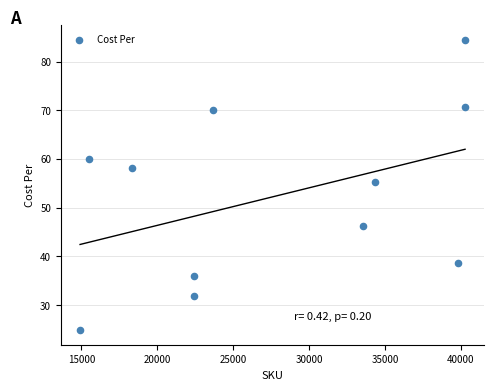

What Y value in the scatter plot is closest to 54?

55.2